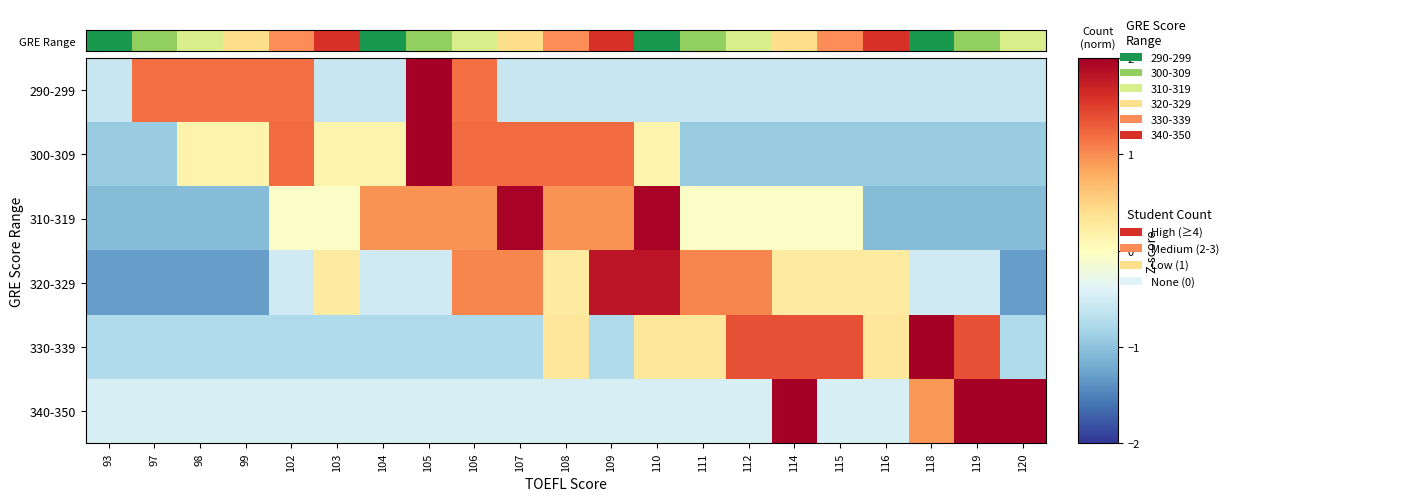

What is the spread (max minus min) of values at 107?

3.8